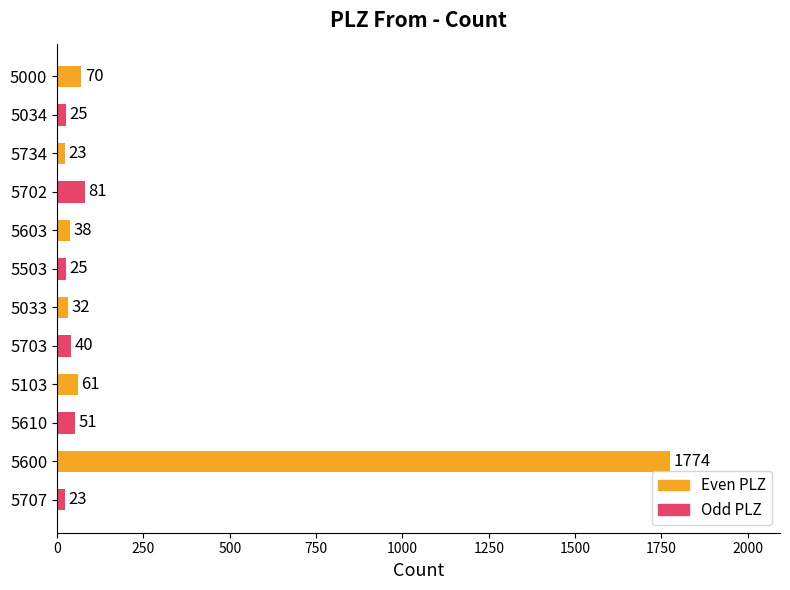

Where is the data nearest to the value 898?

5702